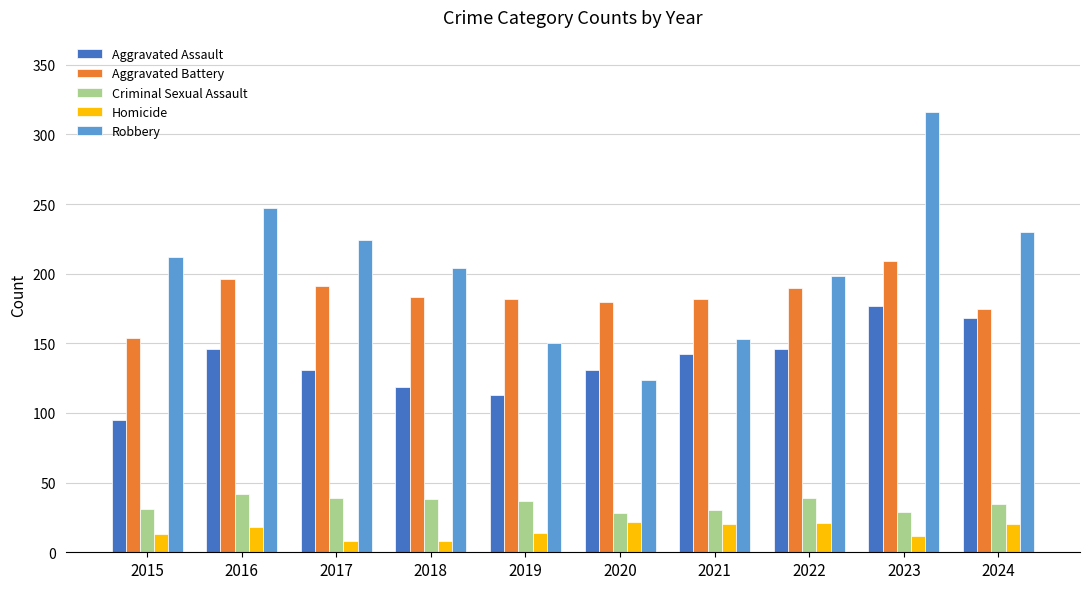

What is the average value of the Aggravated Assault series?

137